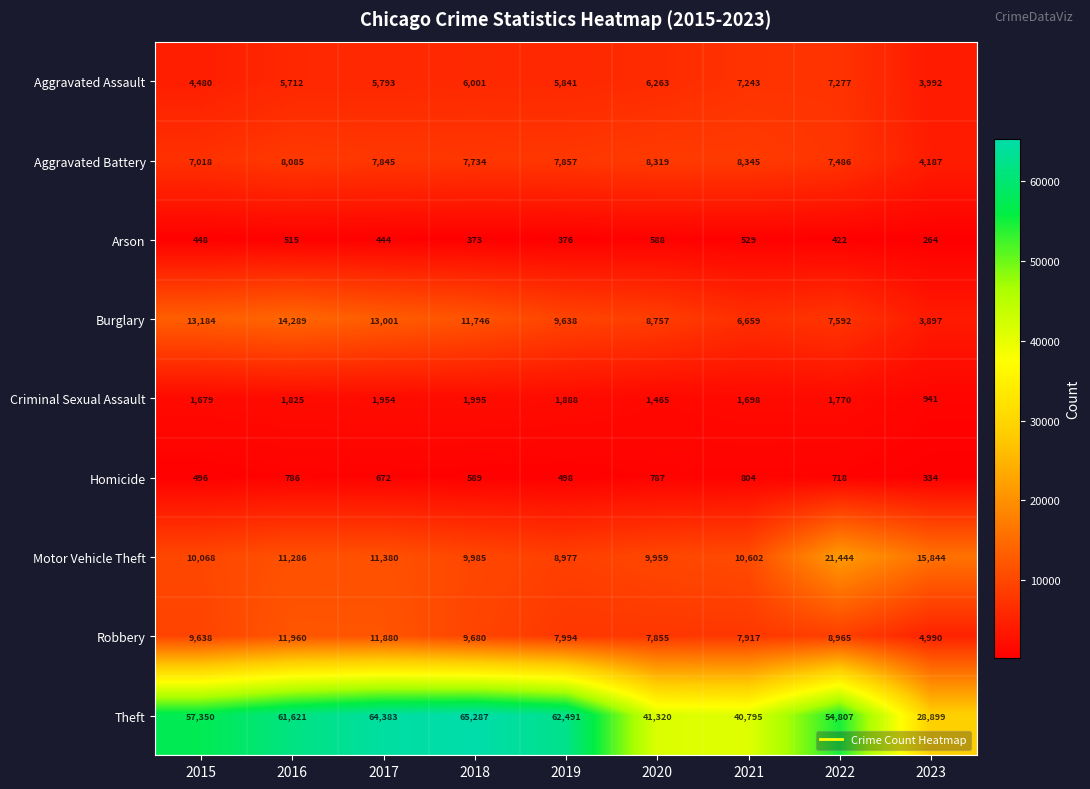

Rank the series by their maximum value, from lowest to highest.

Arson, Homicide, Criminal Sexual Assault, Aggravated Assault, Aggravated Battery, Robbery, Burglary, Motor Vehicle Theft, Theft